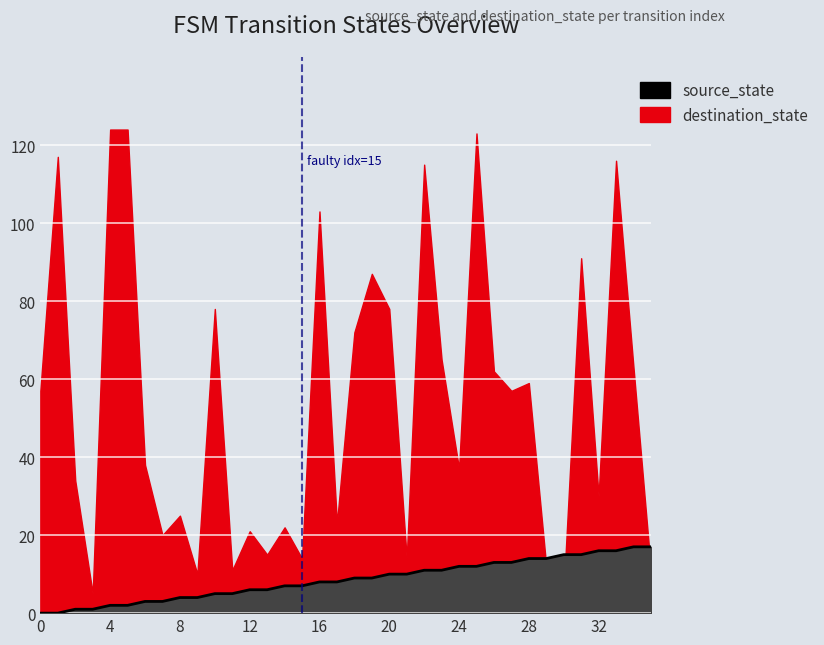

Does the chart display data point markers on the line(s)?

No